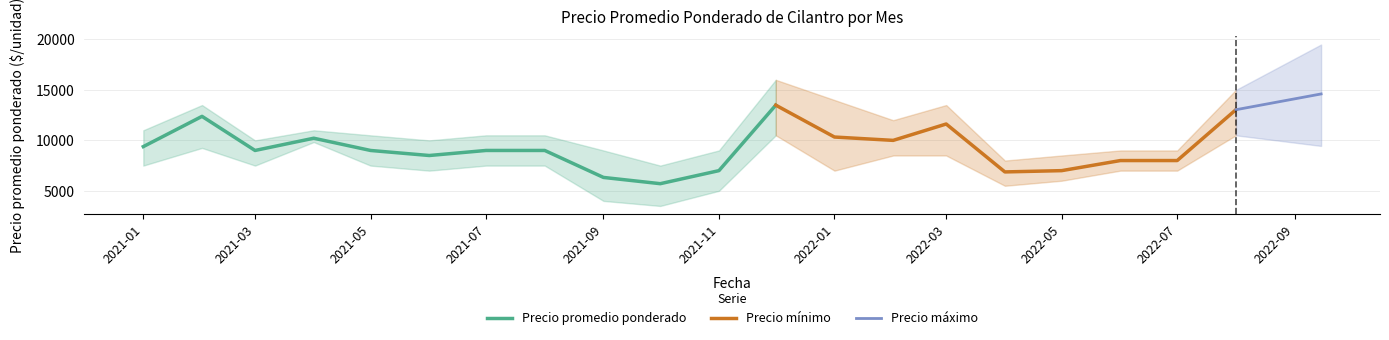

At which label is Precio promedio ponderado closest to 9598?

2021-01